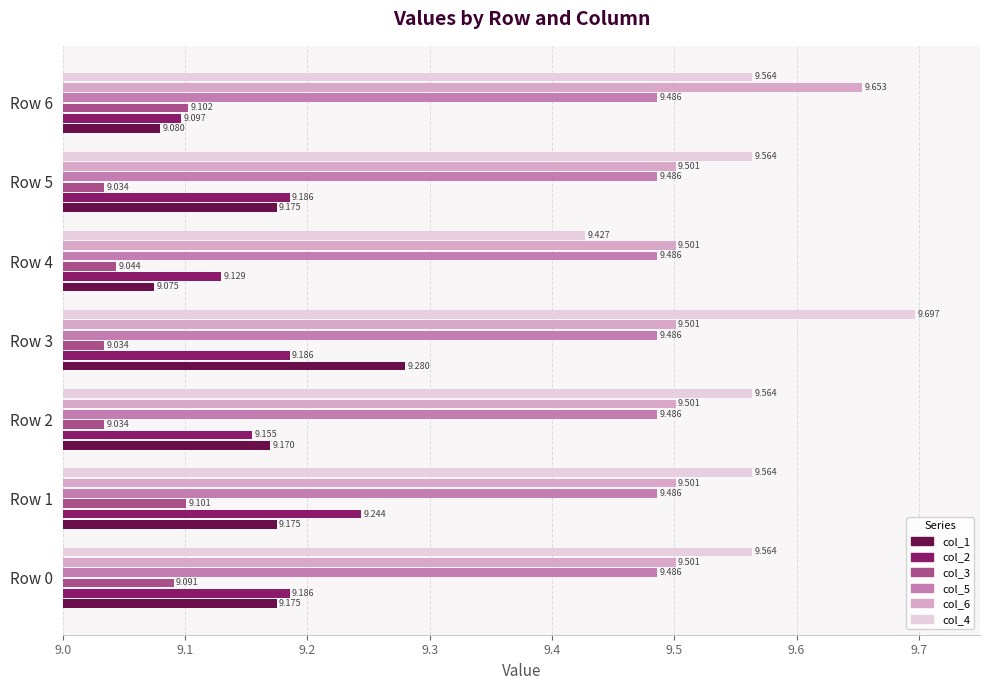

Is the value of col_1 at Row 1 greater than the value of col_5 at Row 5?

No